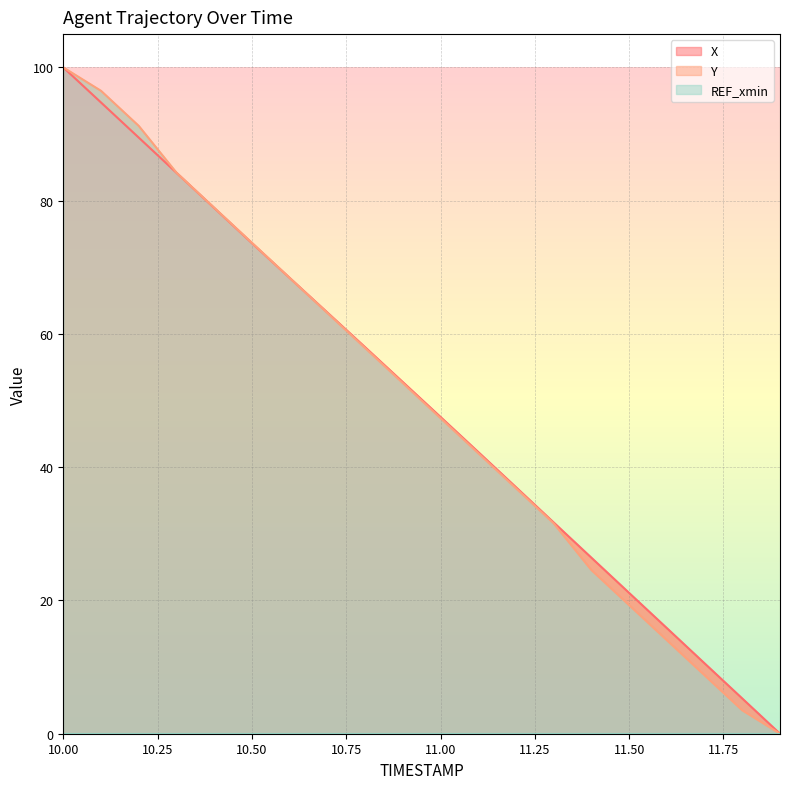

What is the highest value of the X series?

100.0